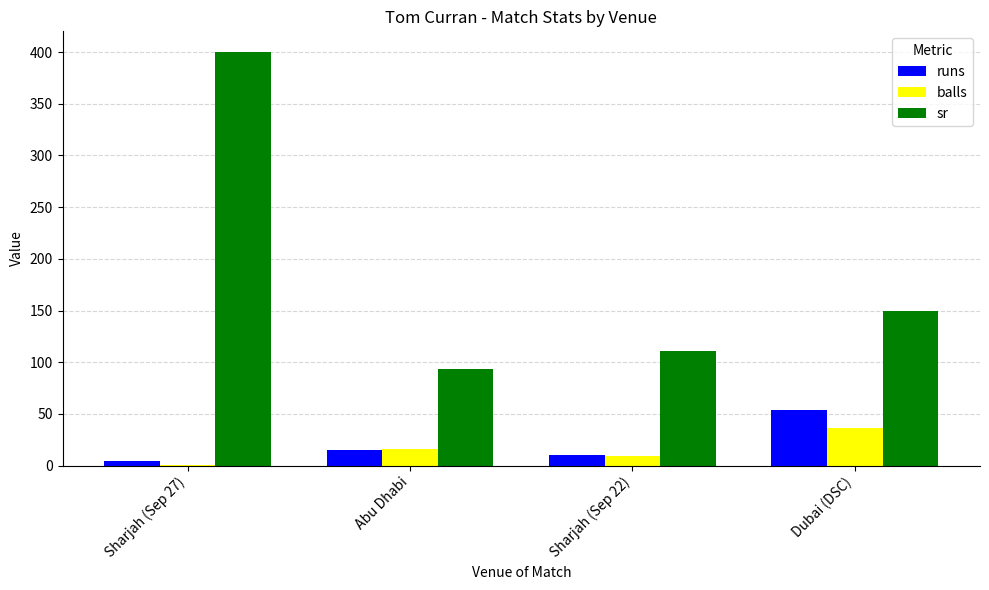

At which label is sr closest to 246?

Dubai (DSC)